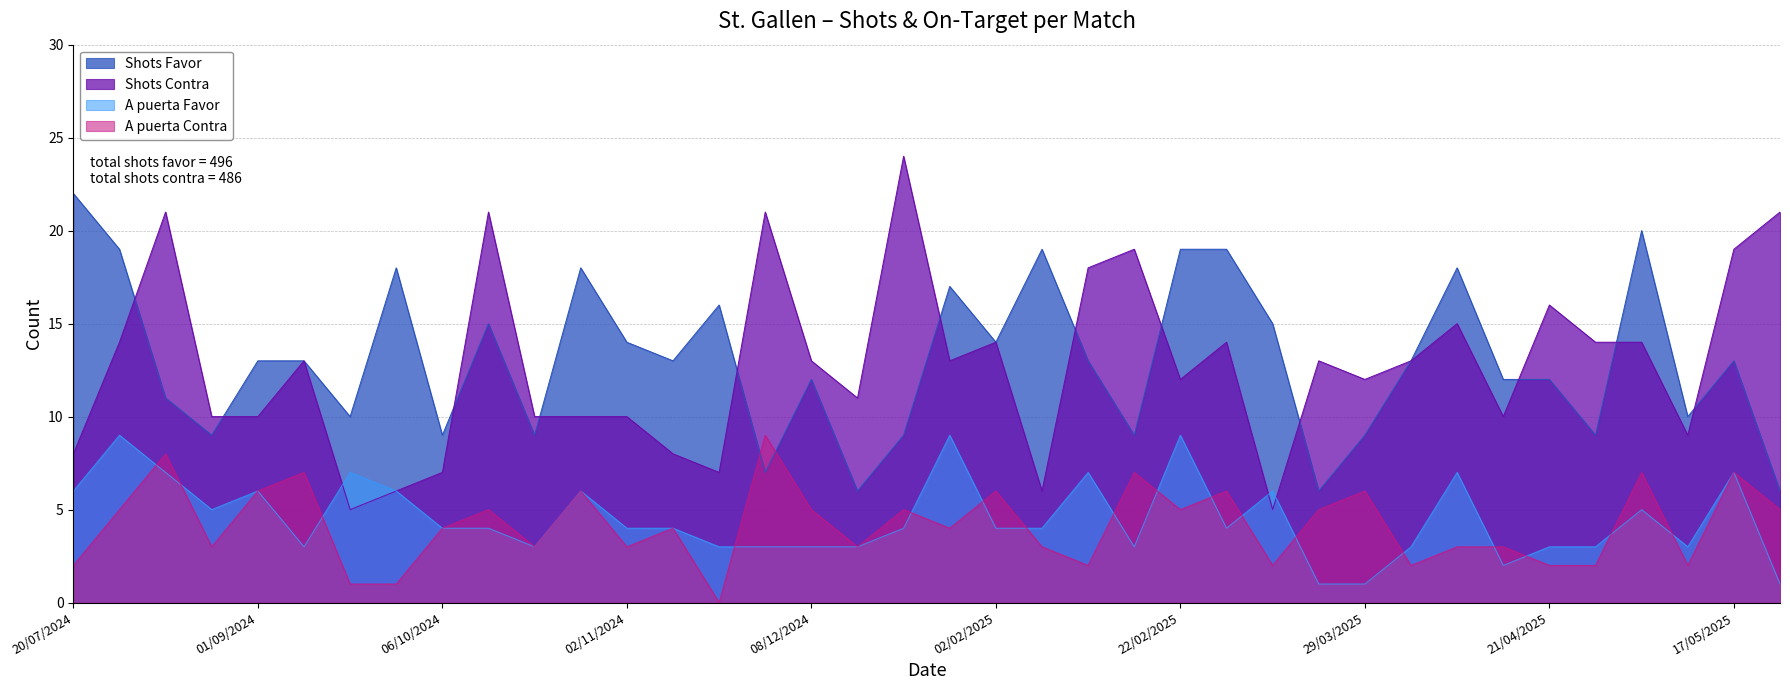

What is the difference between the second highest and second lowest values in the A puerta Contra series?

7